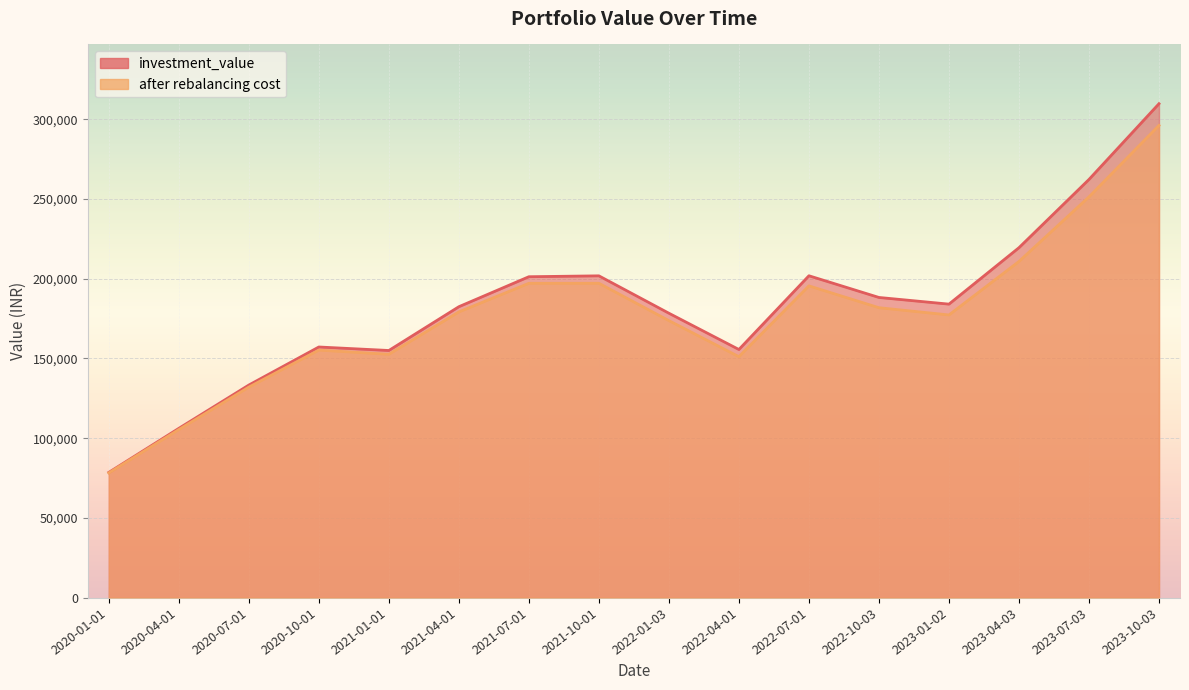

True or false: investment_value and after rebalancing cost cross at least once.

False